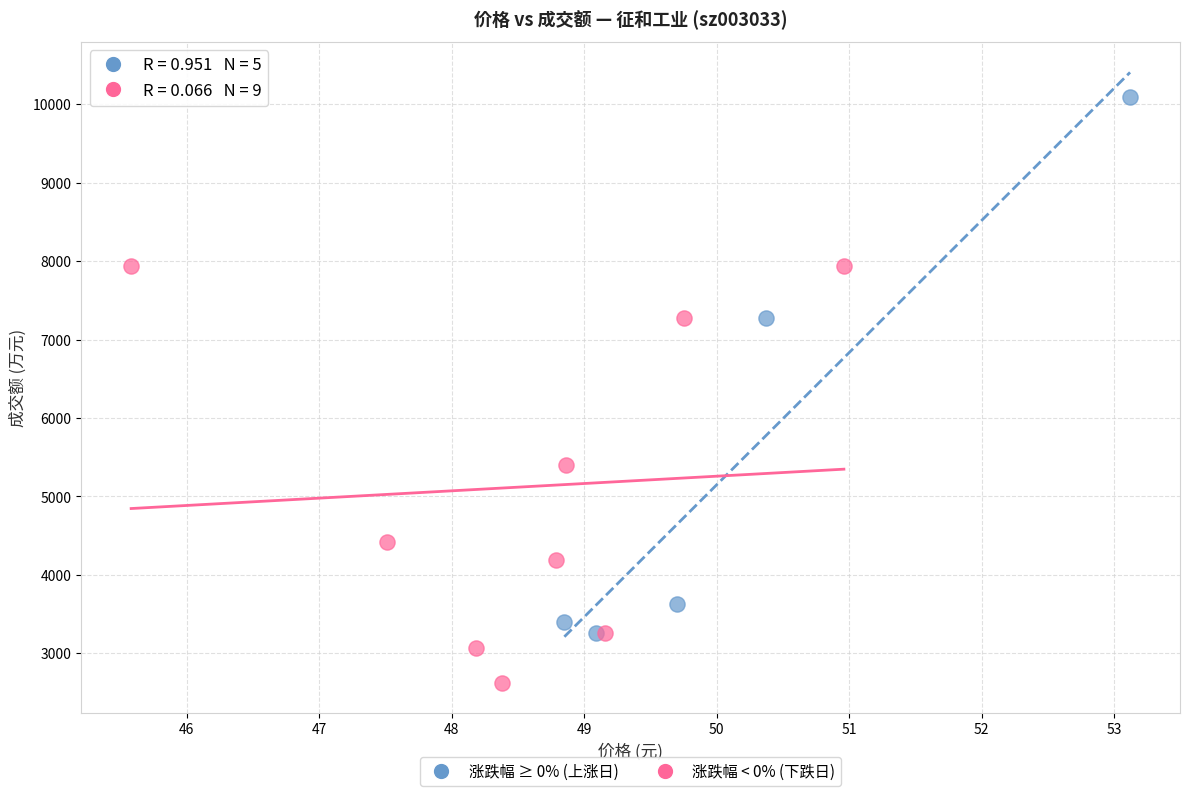

Which series contains the highest Y value?

涨跌幅 ≥ 0% (上涨日)